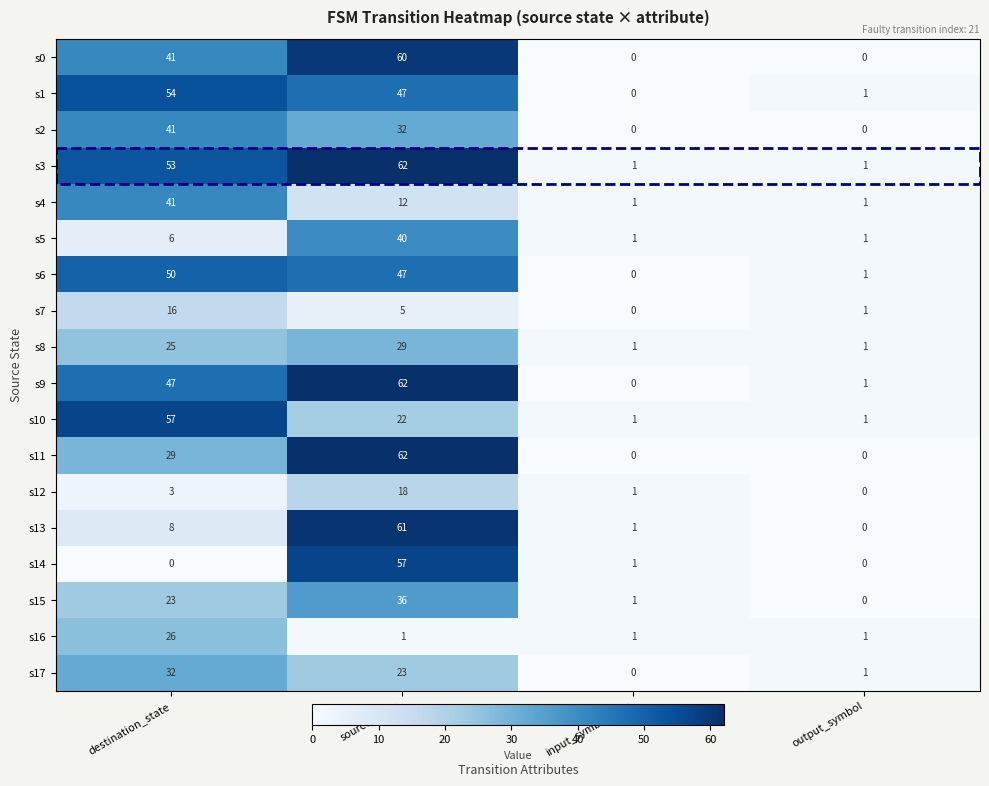

At how many categories does at least one series exceed 30?

2